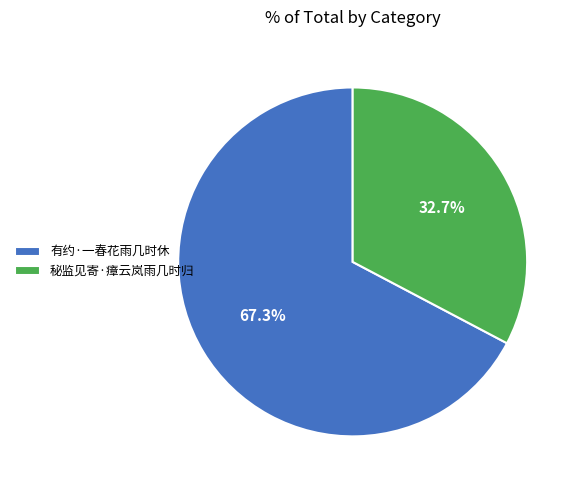

To the nearest percent, what is the difference between the 秘监见寄·瘴云岚雨几时归 and 有约·一春花雨几时休 slice percentages?

35%